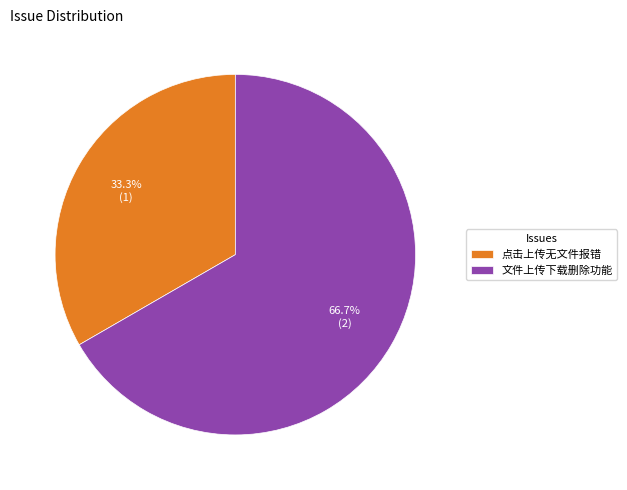

Which category has the biggest portion of the pie?

文件上传下载删除功能